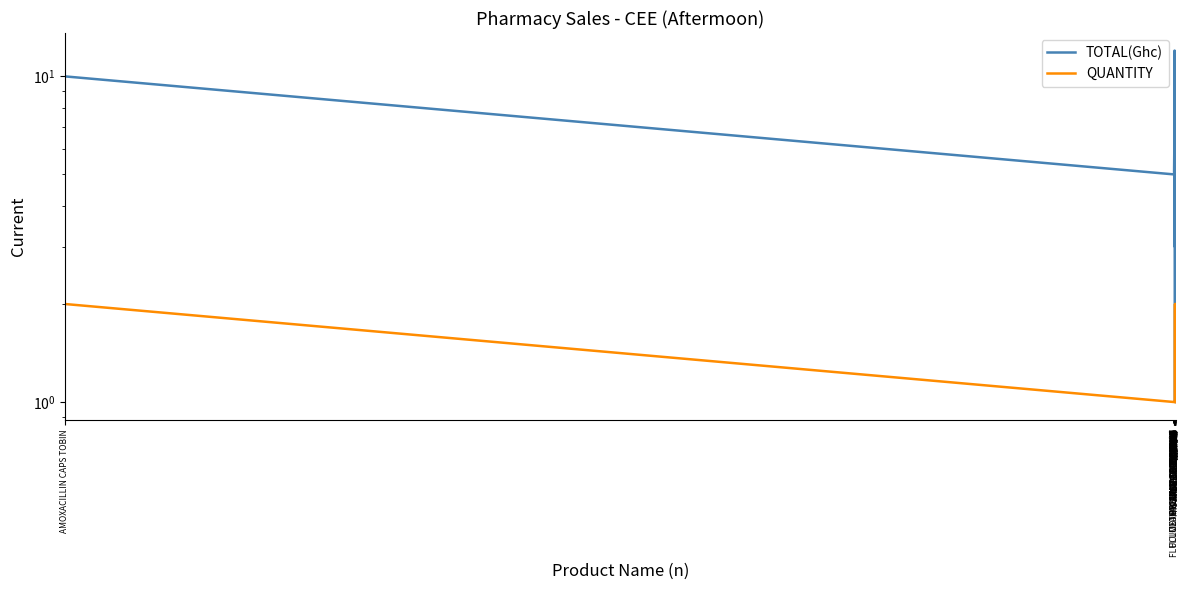

The value of TOTAL(Ghc) at METHYLATED SPIRIT 60ML is 2.3. True or false?

False